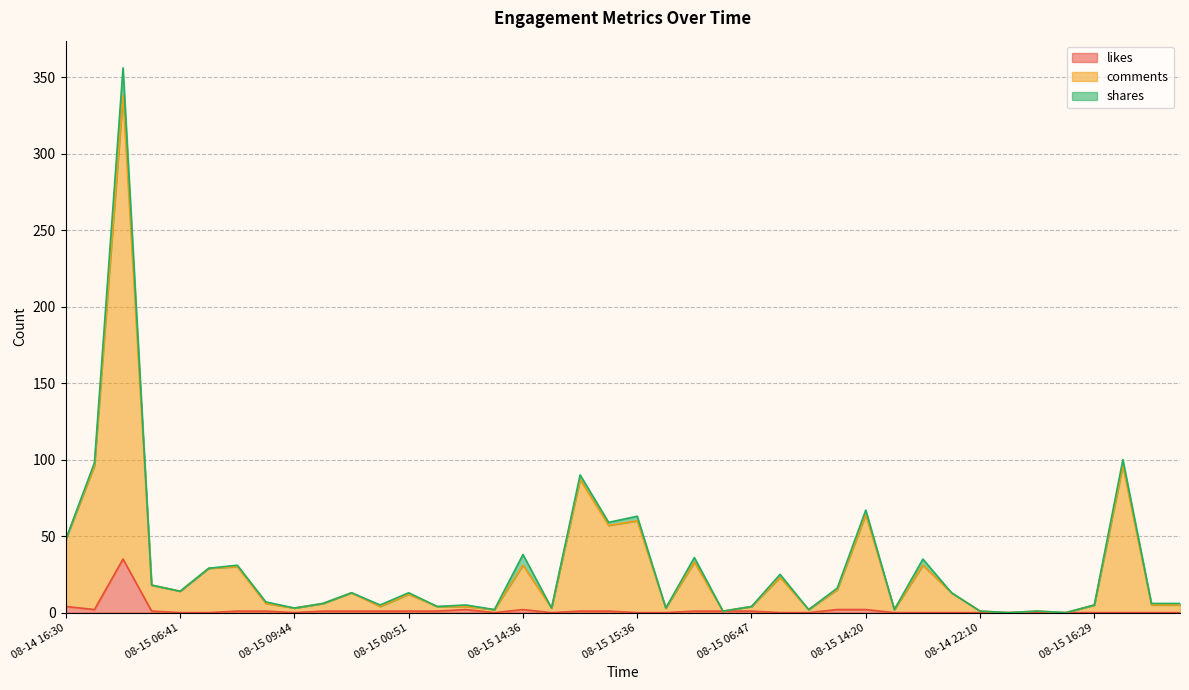

What is the label of the 15th point from the left?

08-14 22:11